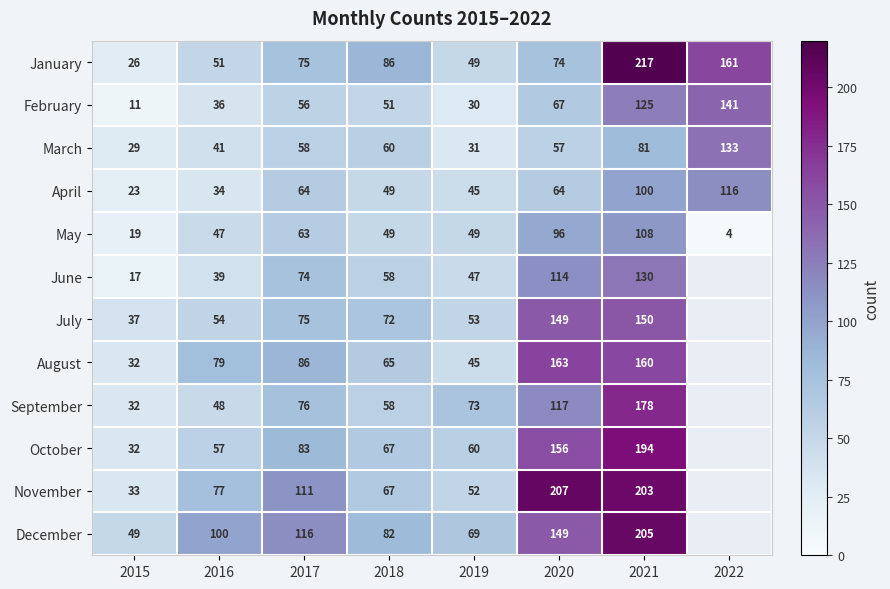

How many data points does each series have?

8